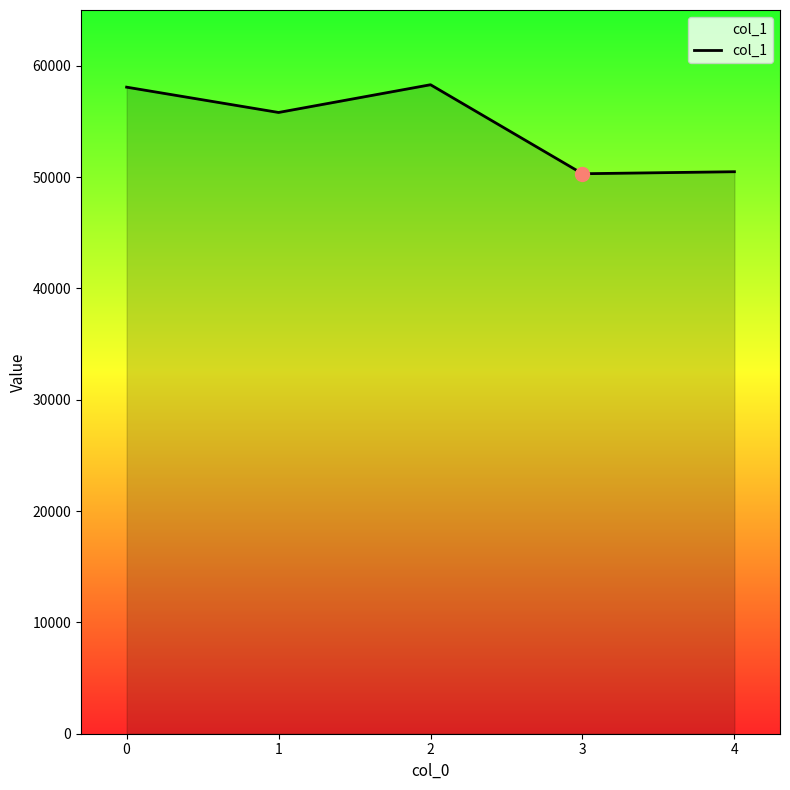

Approximately how many times larger is the value at 3 compared to 0?

0.9